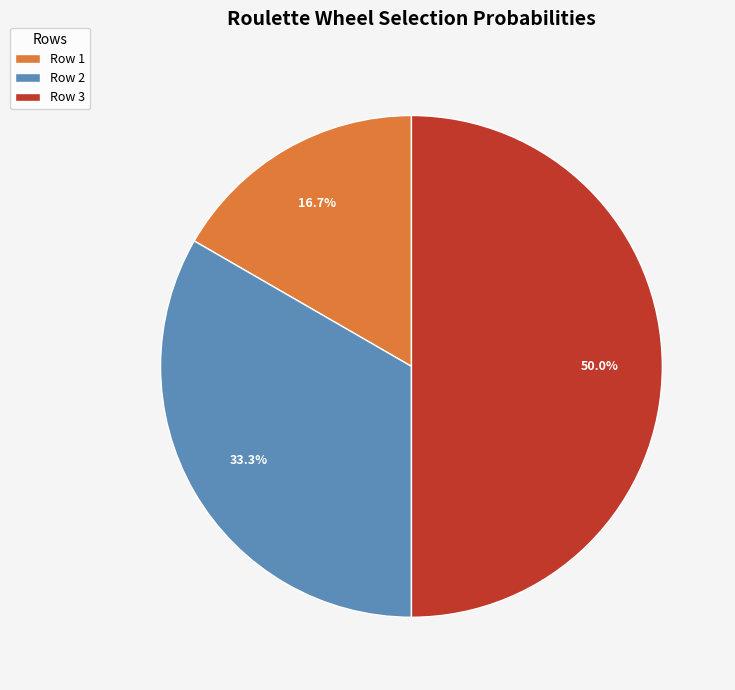

What is the total percentage of Row 1 and Row 2?

50.0%